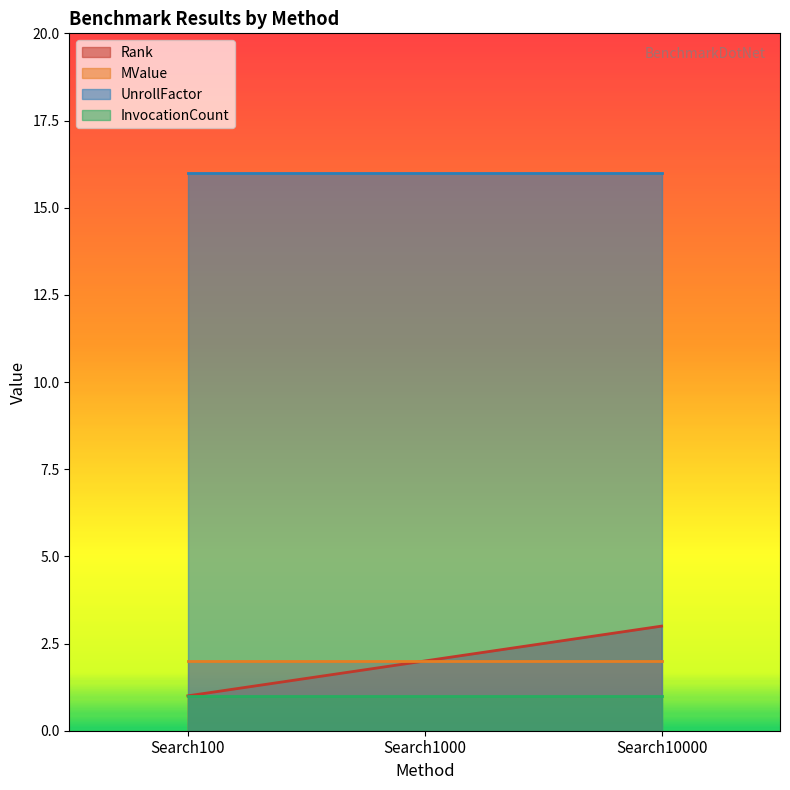

The value of InvocationCount at BinaryTreeTestSearch10000 is 1. True or false?

True